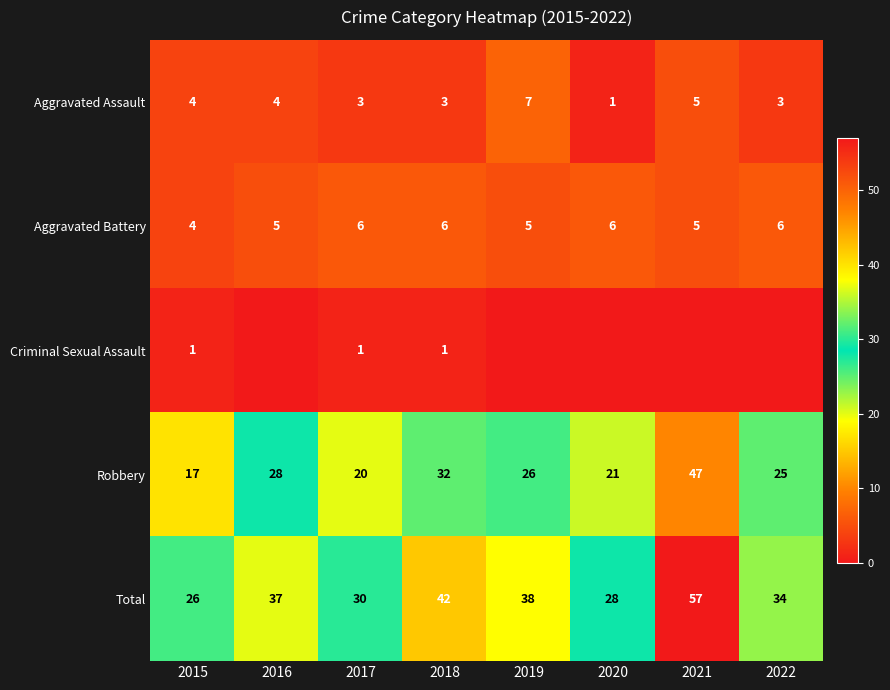

Where is Total nearest to the value 41?

2018